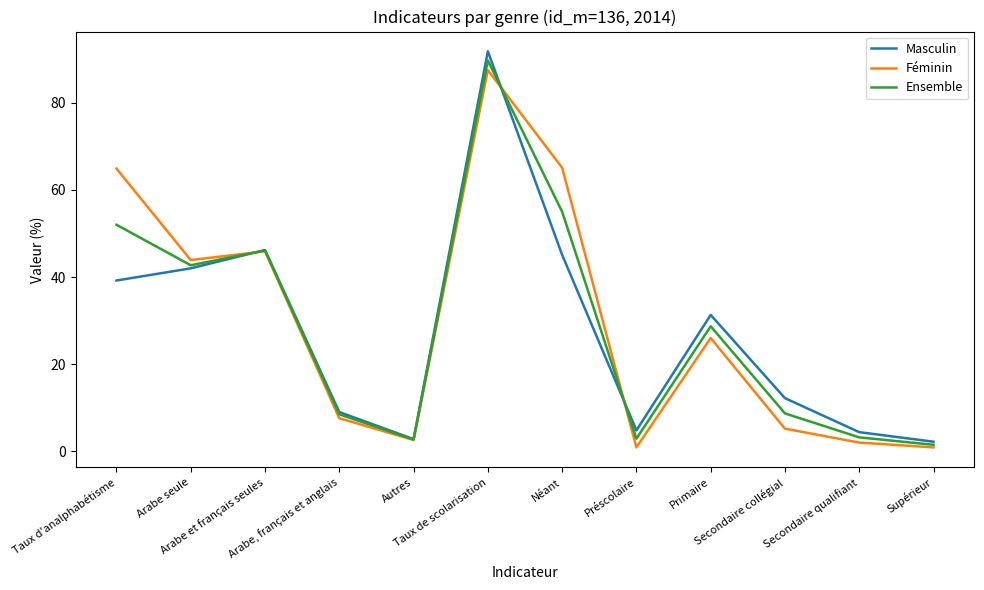

What is the total value across all series at Arabe et français seules?

138.2